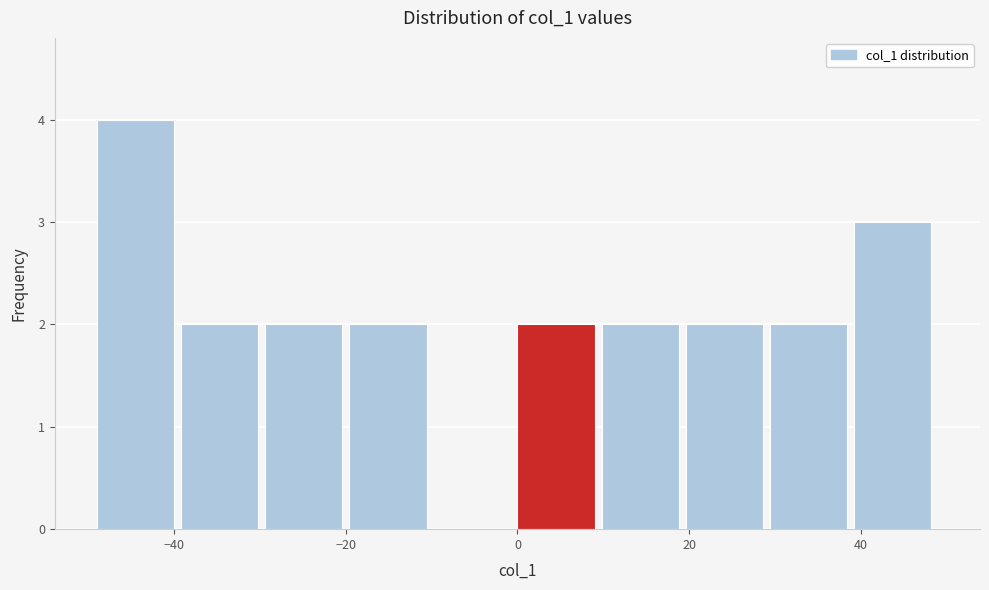

Reading left to right, transcribe this chart: for each bar, give the range it covers on the x-axis and its height. Neither the bar edges nor the heights are printed on the chart, so give them approximately, as read against the axes.

-49.0 to -39.2: 4
-39.2 to -29.4: 2
-29.4 to -19.6: 2
-19.6 to -9.8: 2
-9.8 to 0.0: 0
0.0 to 9.8: 2
9.8 to 19.6: 2
19.6 to 29.4: 2
29.4 to 39.2: 2
39.2 to 49.0: 3